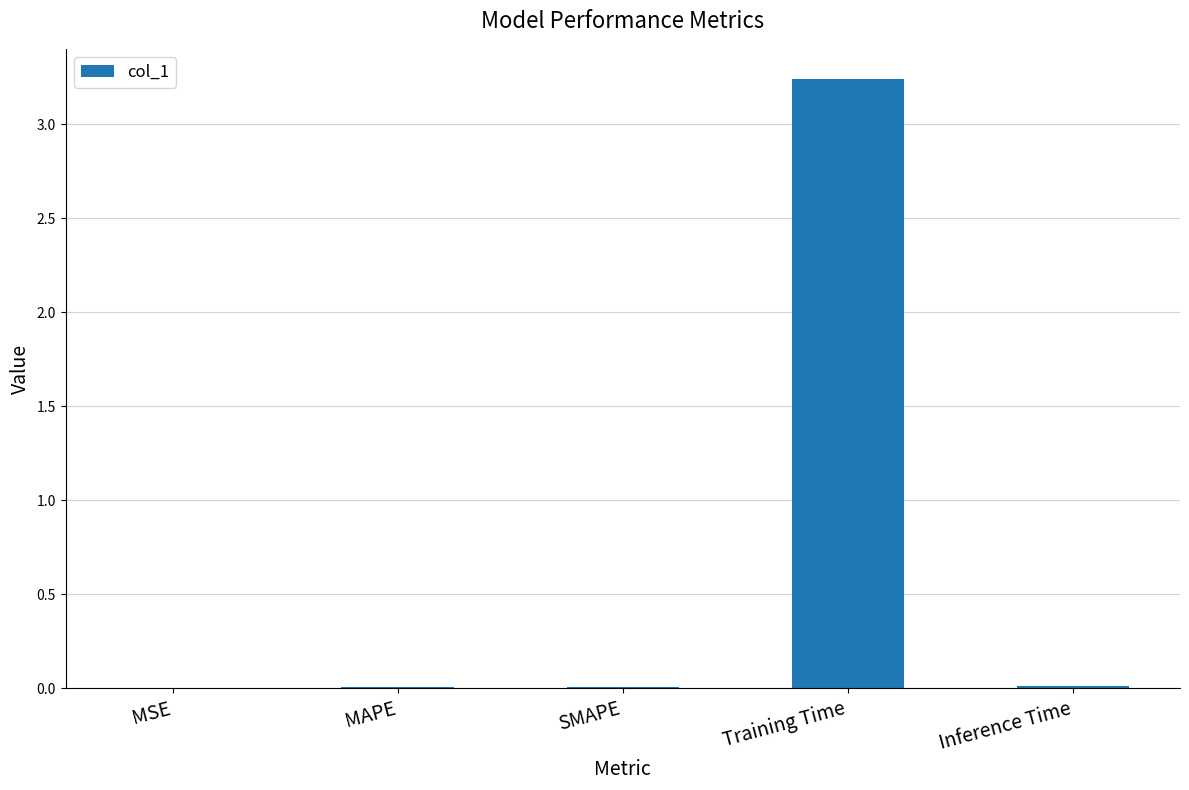

Is it true that the value at Inference Time is 0.0?

True